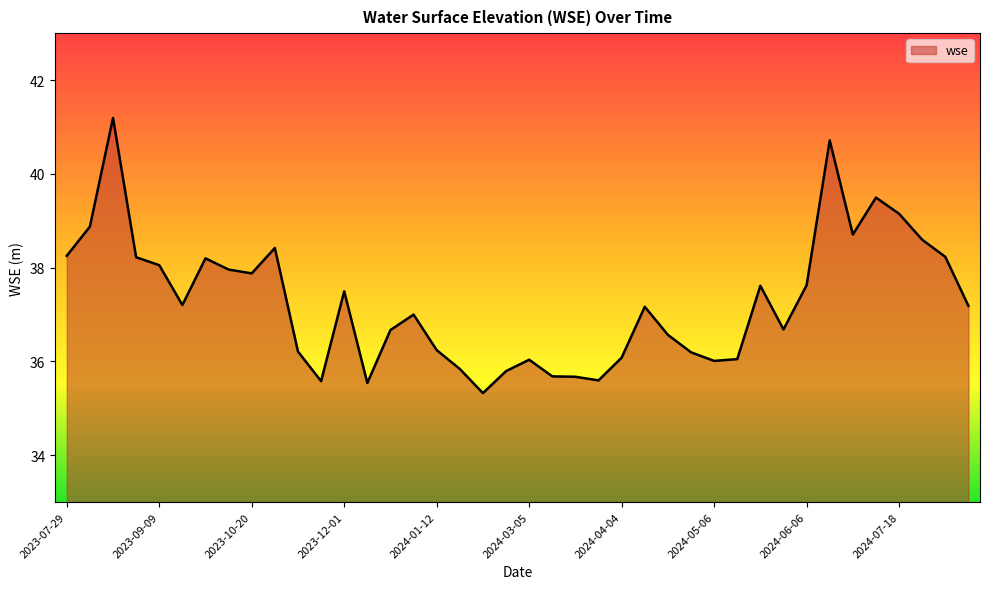

What is the greatest value displayed?

41.2